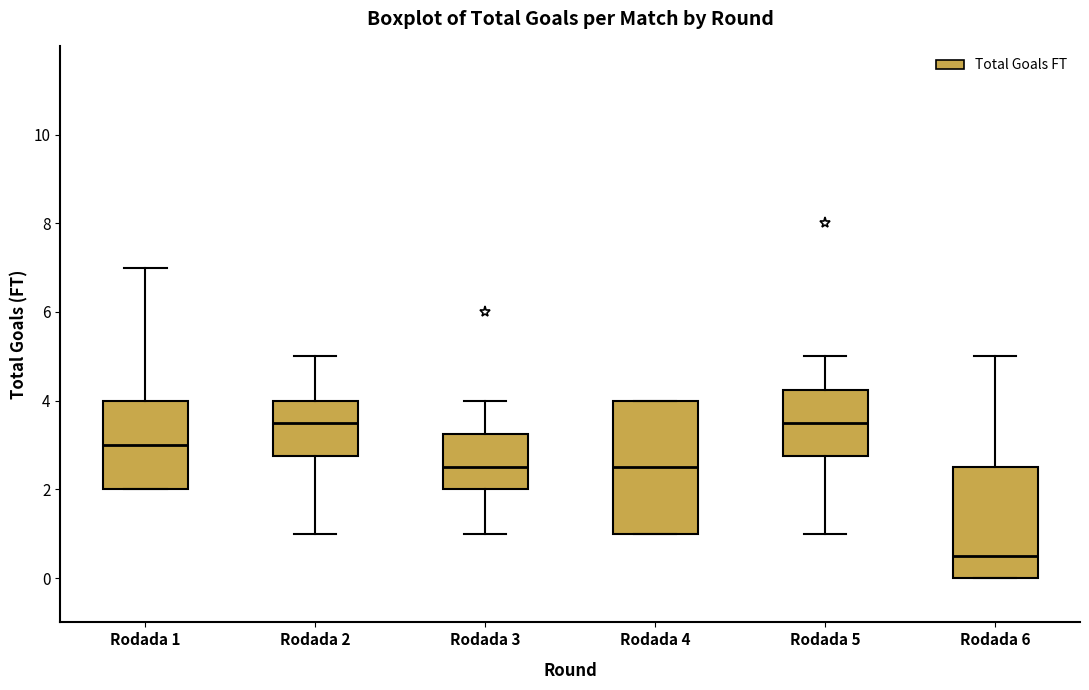

Reading left to right, transcribe this box plot: for each box, give where its median line is, the range the box spans, and where its two whiskers end, as read against the y-axis. The values are not printed on the chart, so give them approximately, as read against the axis.

Rodada 1: median 3.0, box 2.0 to 4.0, whiskers 2.0 to 7.0
Rodada 2: median 3.6, box 2.8 to 4.0, whiskers 1.0 to 5.0
Rodada 3: median 2.6, box 2.0 to 3.2, whiskers 1.0 to 4.0
Rodada 4: median 2.6, box 1.0 to 4.0, whiskers 1.0 to 4.0
Rodada 5: median 3.6, box 2.8 to 4.2, whiskers 1.0 to 5.0
Rodada 6: median 0.6, box 0.0 to 2.6, whiskers 0.0 to 5.0